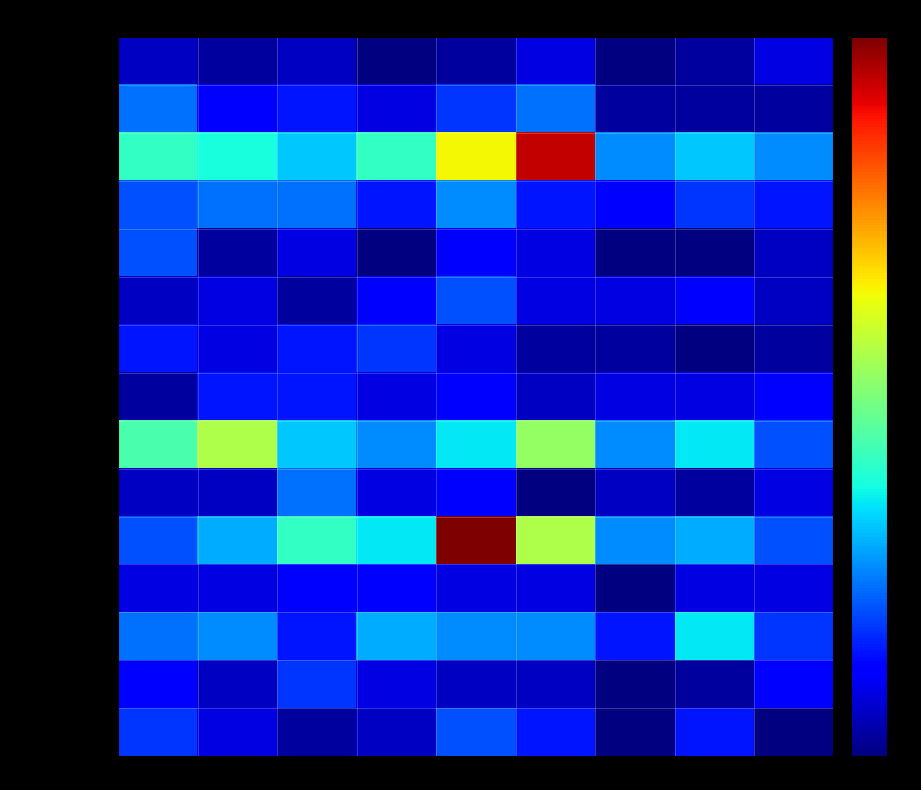

Which series has the largest total across all categories?

Austin